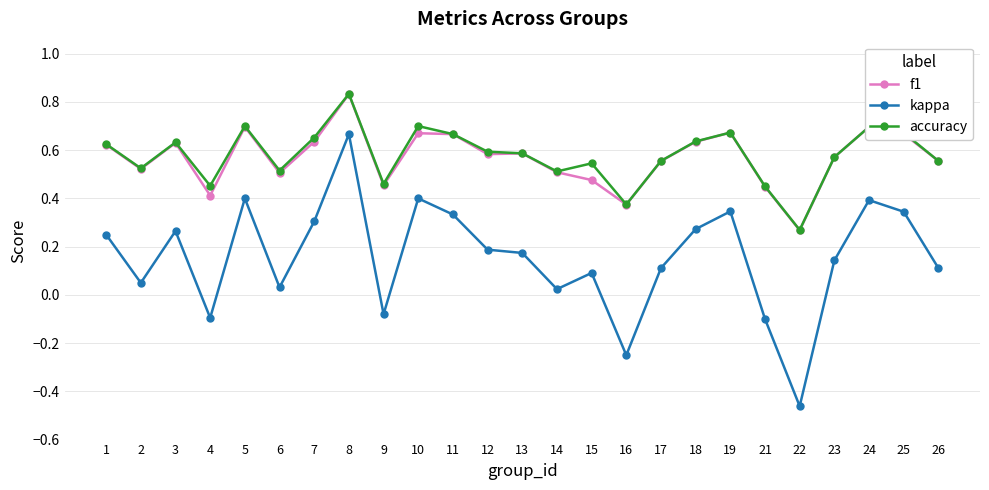

How many series are shown in this chart?

3